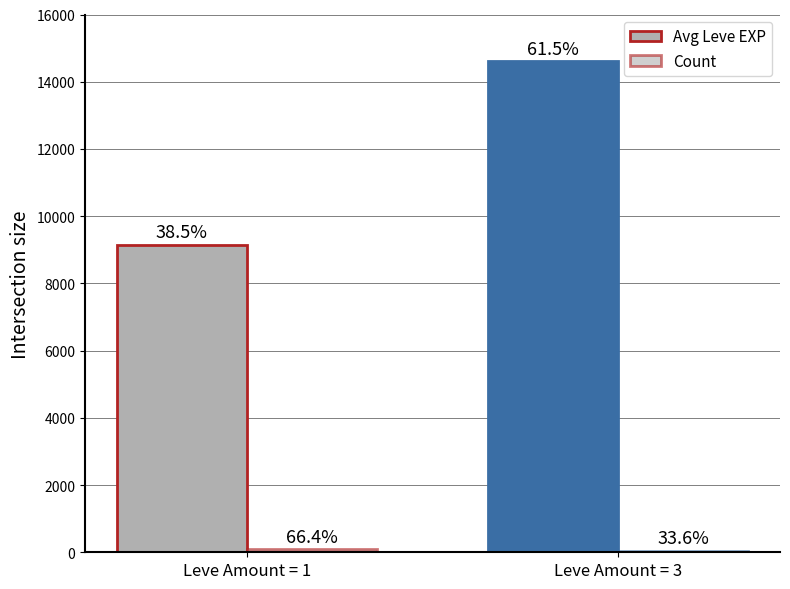

Are the bars grouped side by side (vs. stacked)?

Yes